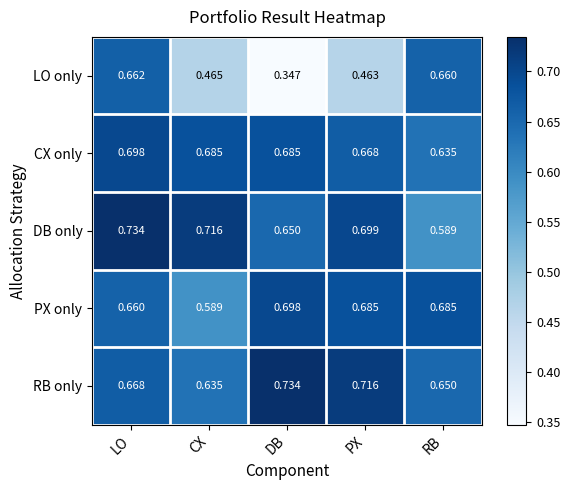

At which label is PX only closest to 0?

CX